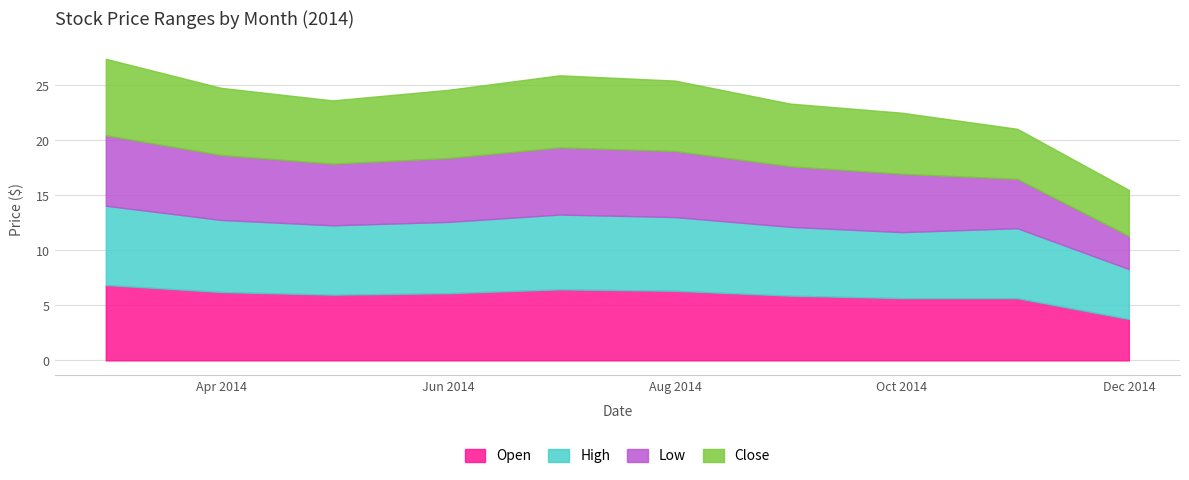

What is the value of the High point at the 10th from the left?

4.5